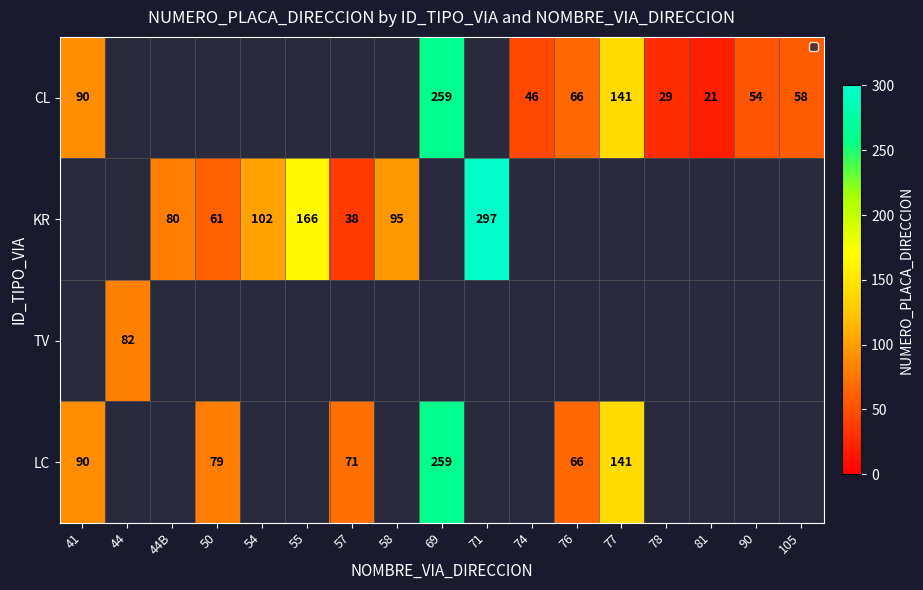

True or false: LC has a value of 112 at 69.

False